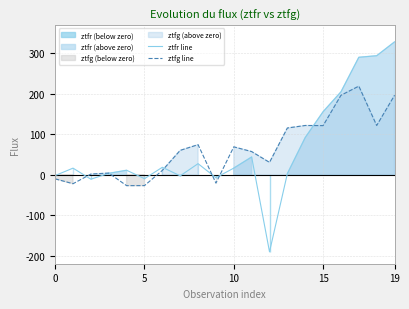

What is the label of the 8th point from the right?

12